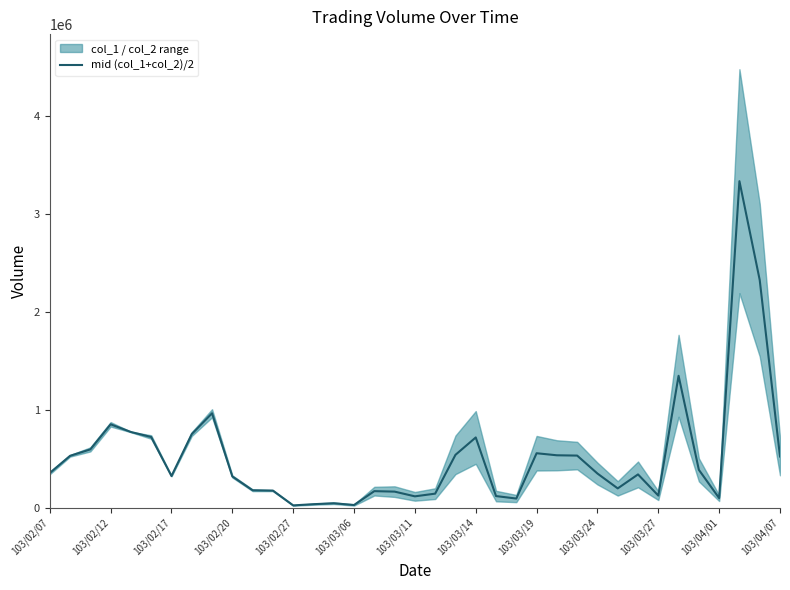

Which has a higher value, 36 or 25?

25